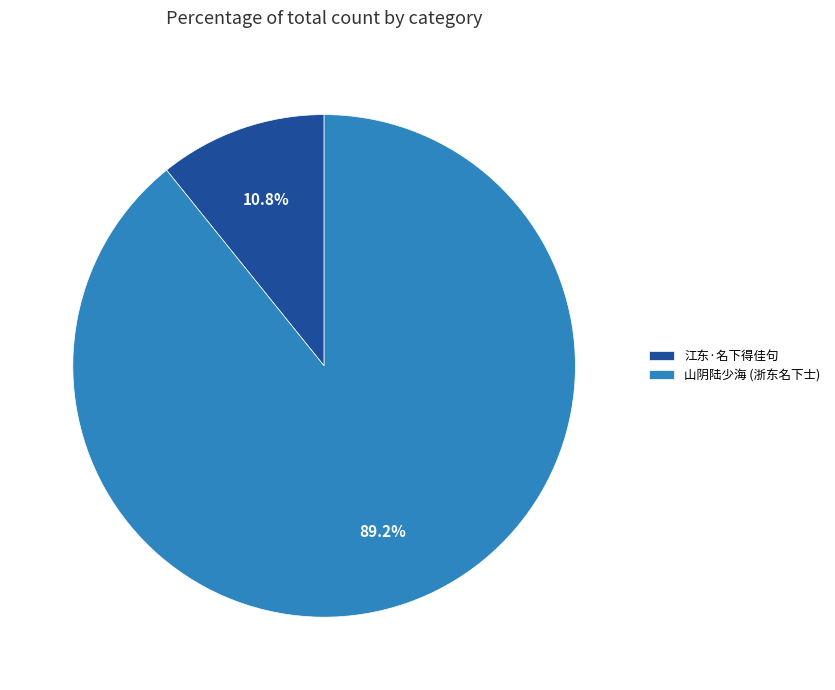

Count the number of slices in the pie.

2